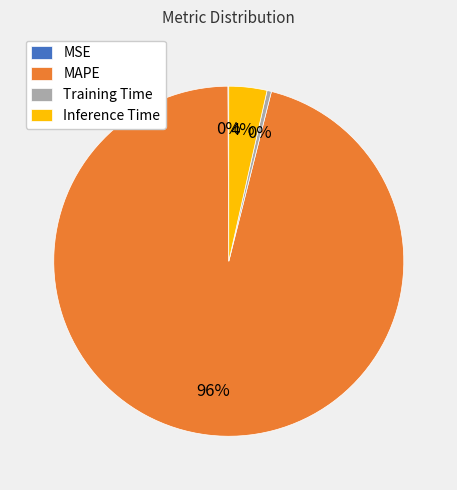

Which category has the biggest portion of the pie?

MAPE